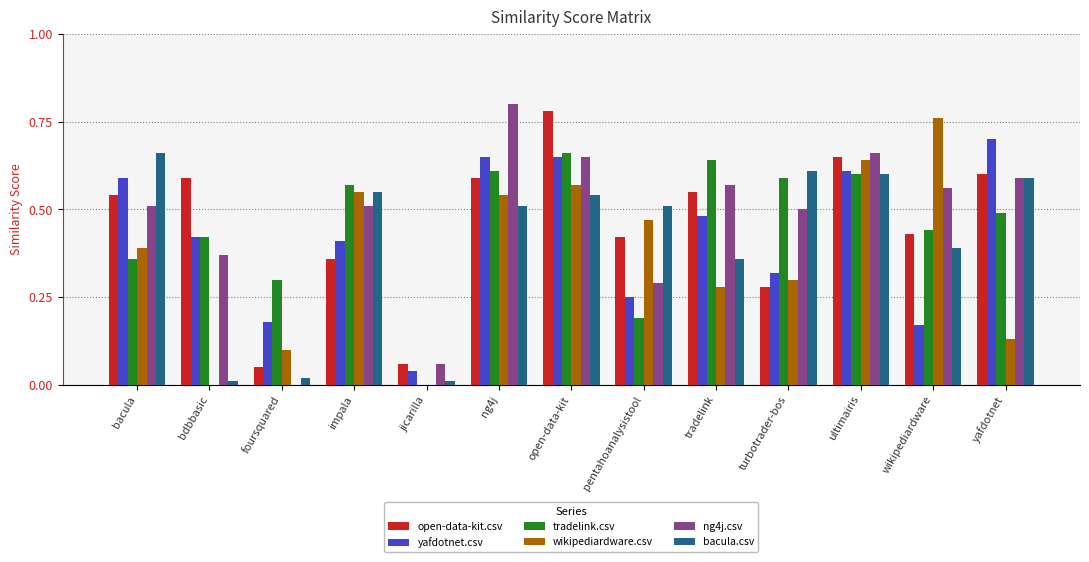

Is it true that open-data-kit.csv equals 1.0 at ultimairis?

False